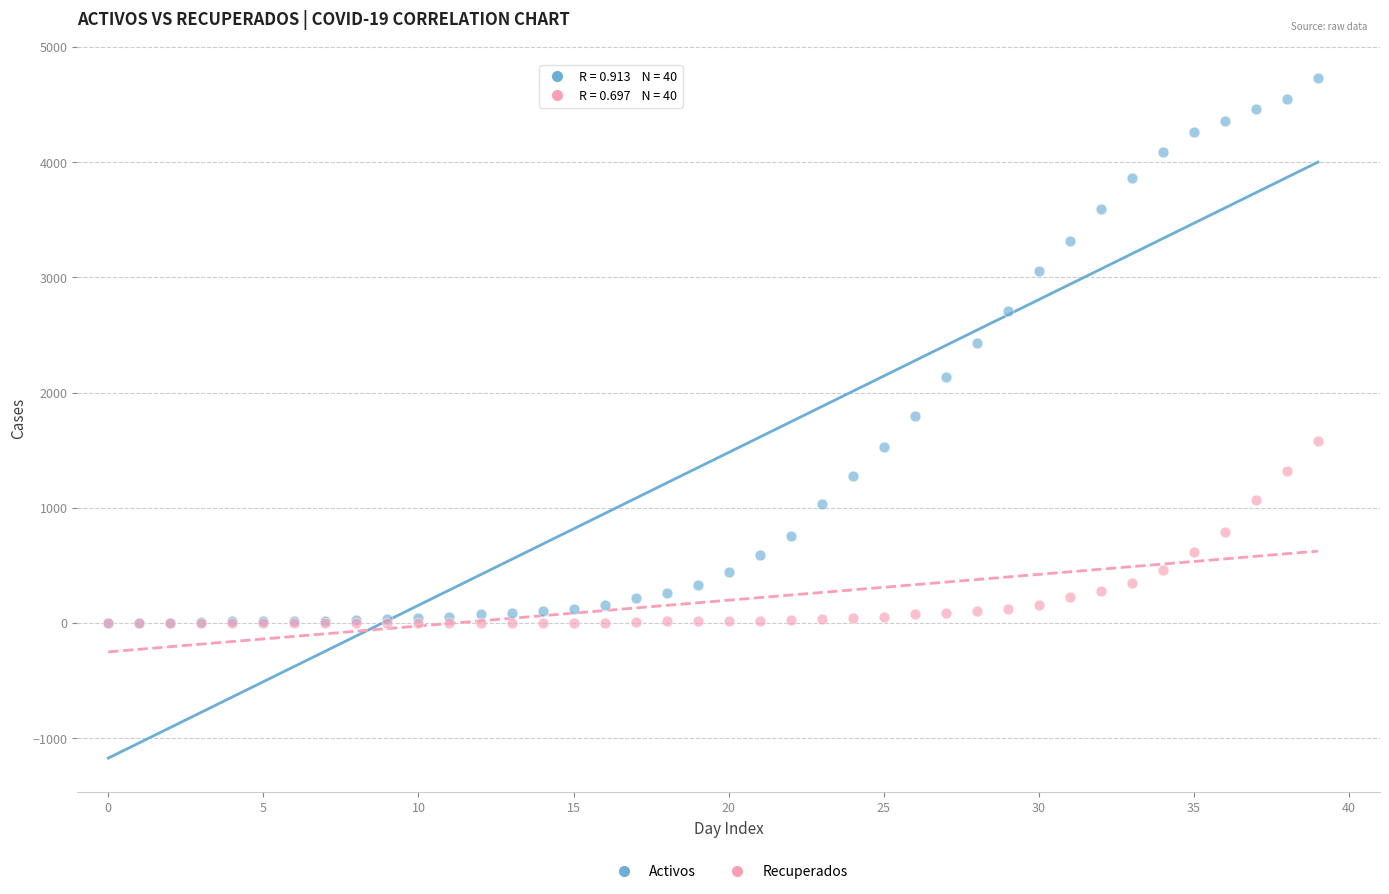

Across all series, what Y value is closest to 2365?

2431